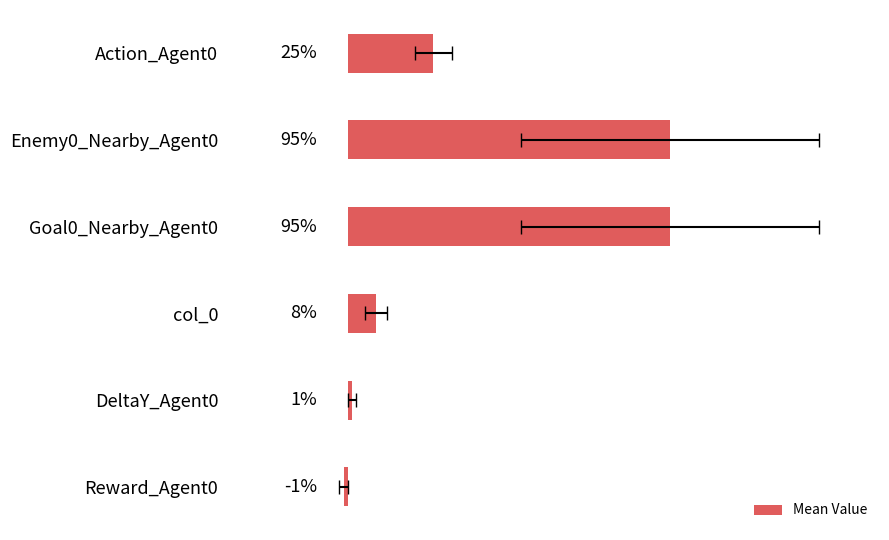

How many negative values are there?

1